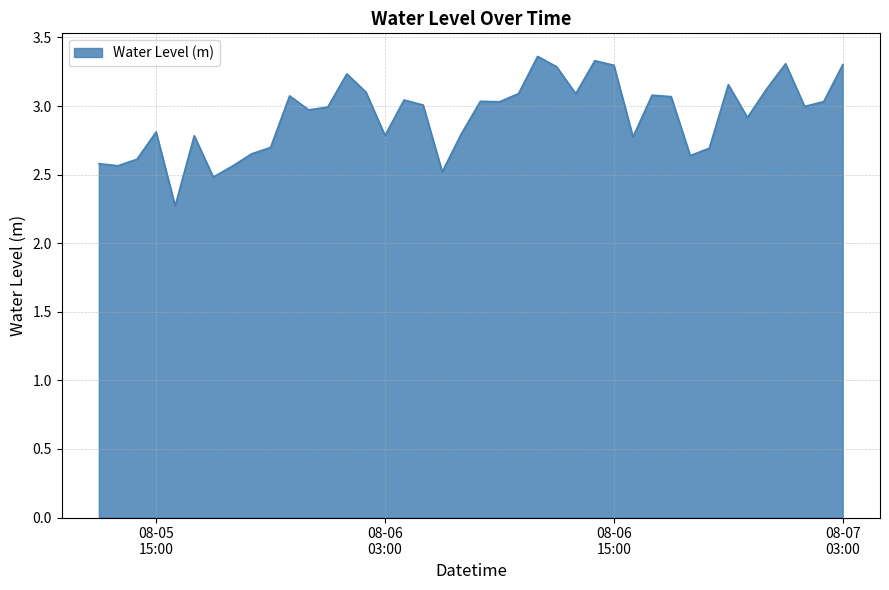

What is the smallest value displayed?

2.3